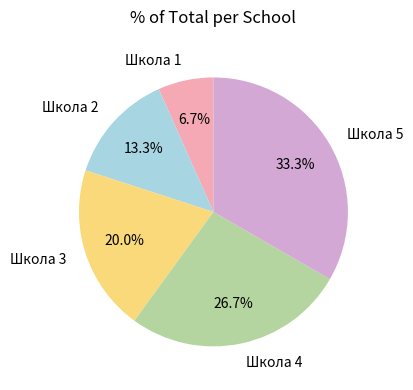

True or false: Школа 5 accounts for 33% of the total.

True